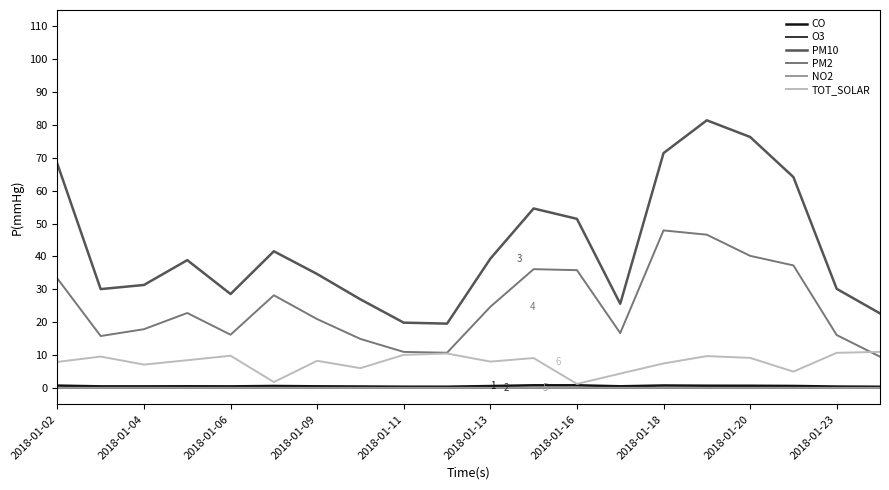

Which series has the largest range (max minus min)?

PM10